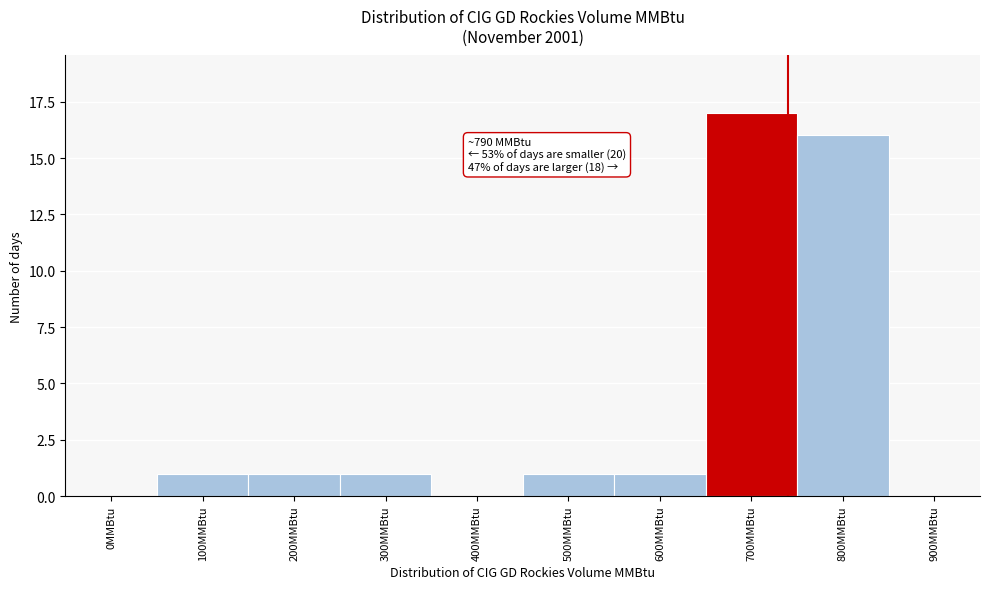

Reading left to right, transcribe all the data shown in this chart.

0MMBtu=0	100MMBtu=1	200MMBtu=1	300MMBtu=1	400MMBtu=0	500MMBtu=1	600MMBtu=1	700MMBtu=17	800MMBtu=16	900MMBtu=0